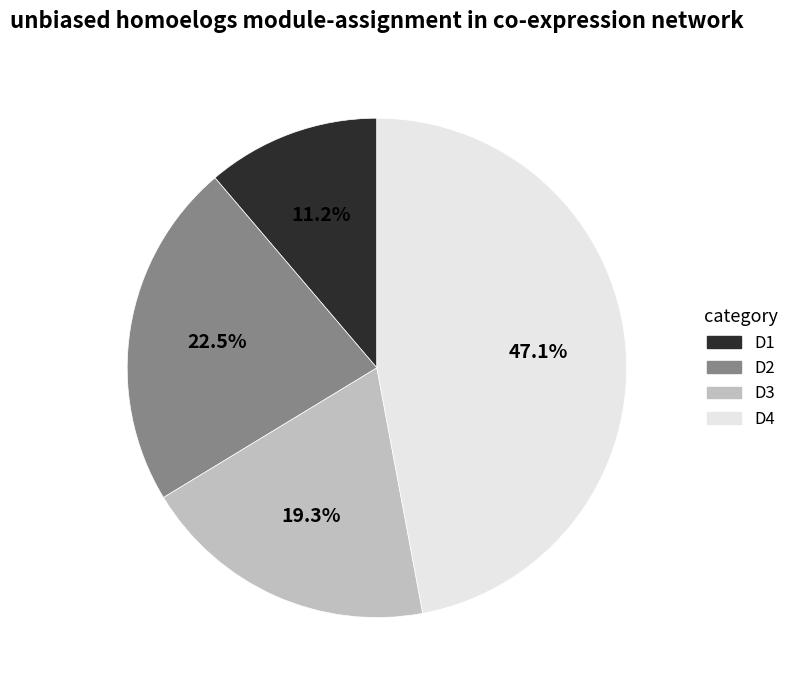

Rank the categories by value from highest to lowest.

D4, D2, D3, D1